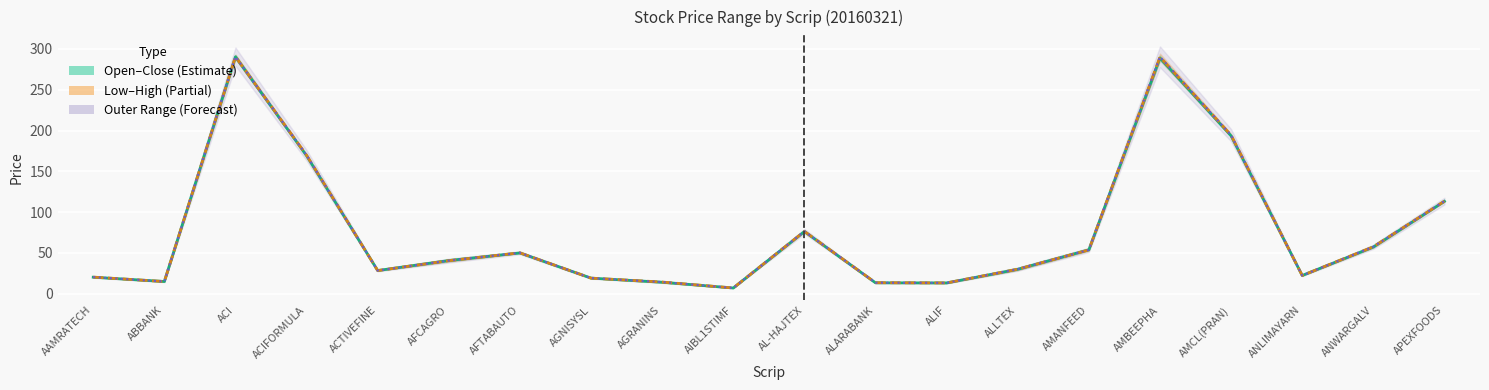

At which category does Open–Close midline reach its first local peak?

ACI